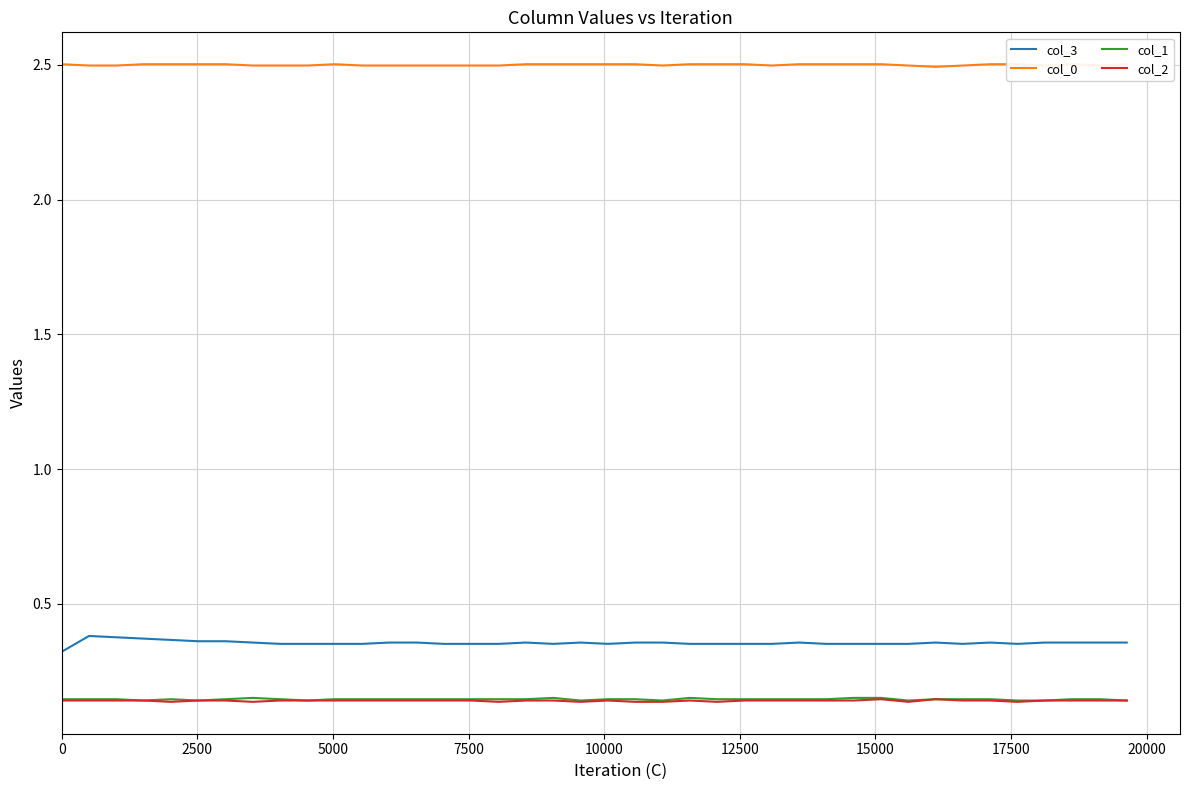

How many lines are shown in the chart?

4